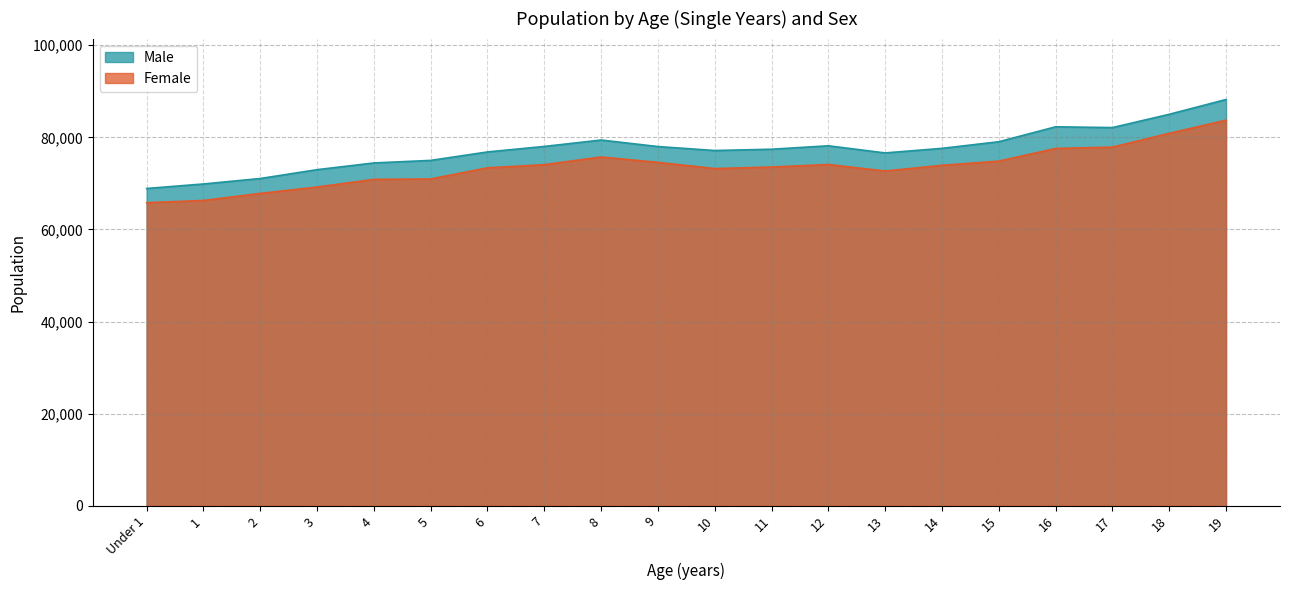

The value of Male at 15 is 51992. True or false?

False